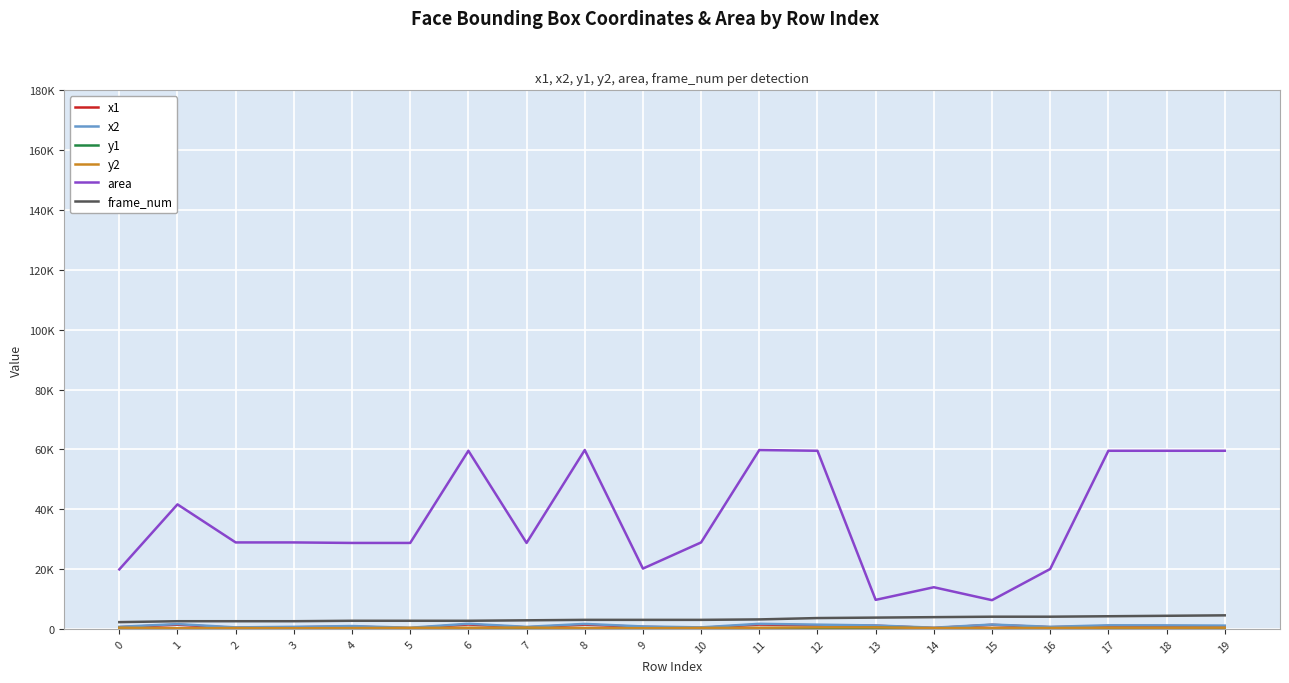

Is this an area chart (filled region under the line)?

No